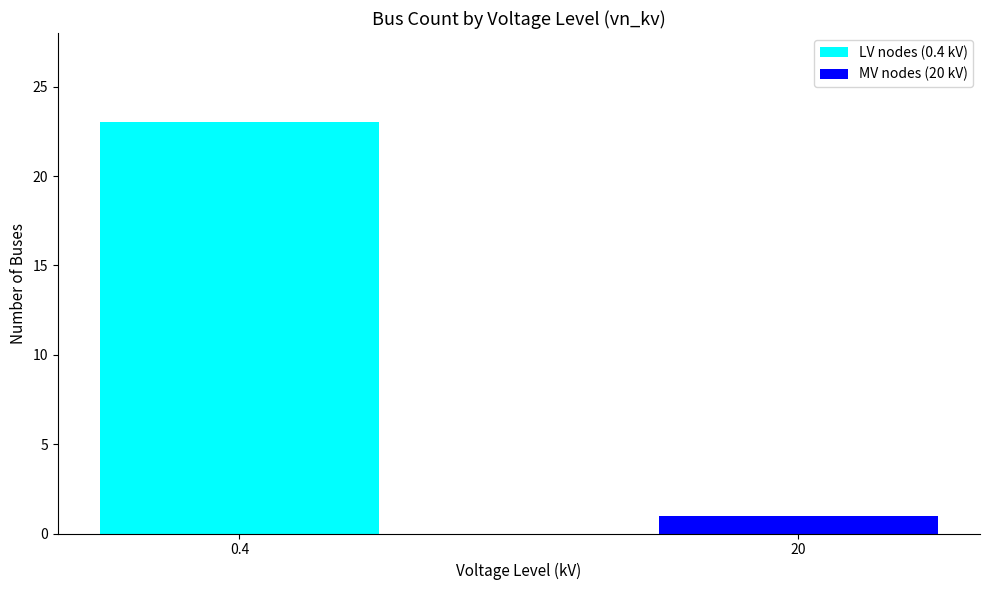

What is the sum of all LV nodes (0.4 kV) values?

23